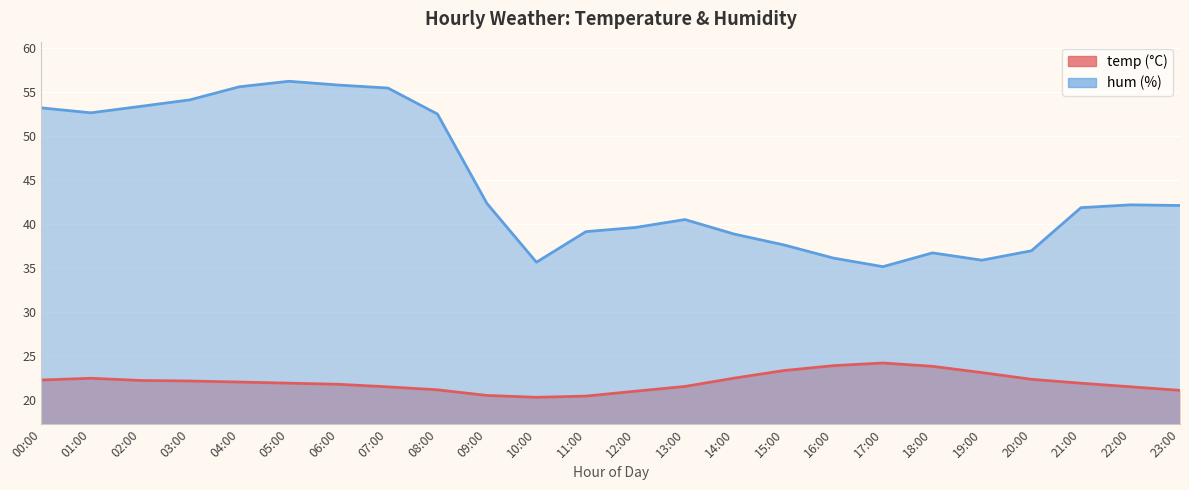

What is the maximum value shown in the chart?

56.2